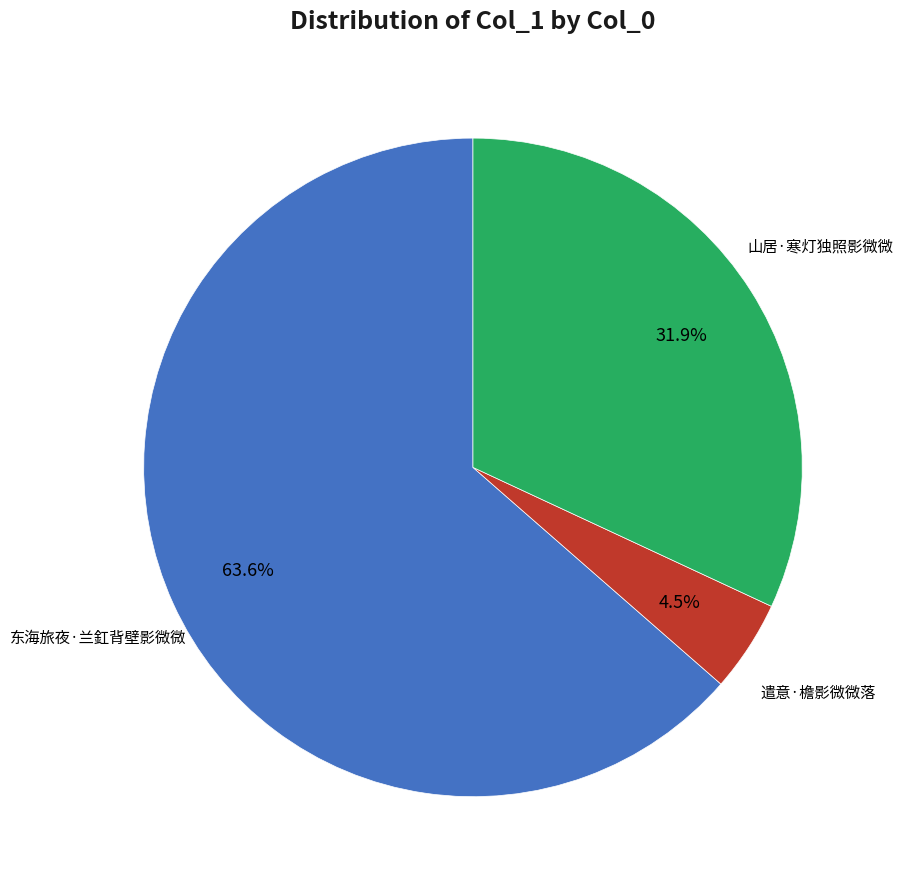

Is there any slice that represents more than half of the pie?

Yes